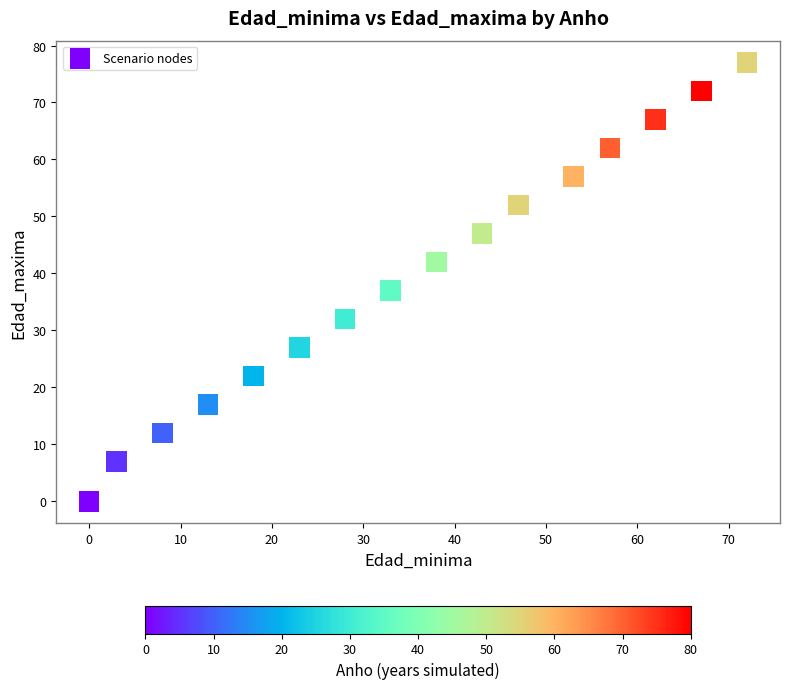

What Y value in the scatter plot is closest to 38?

37